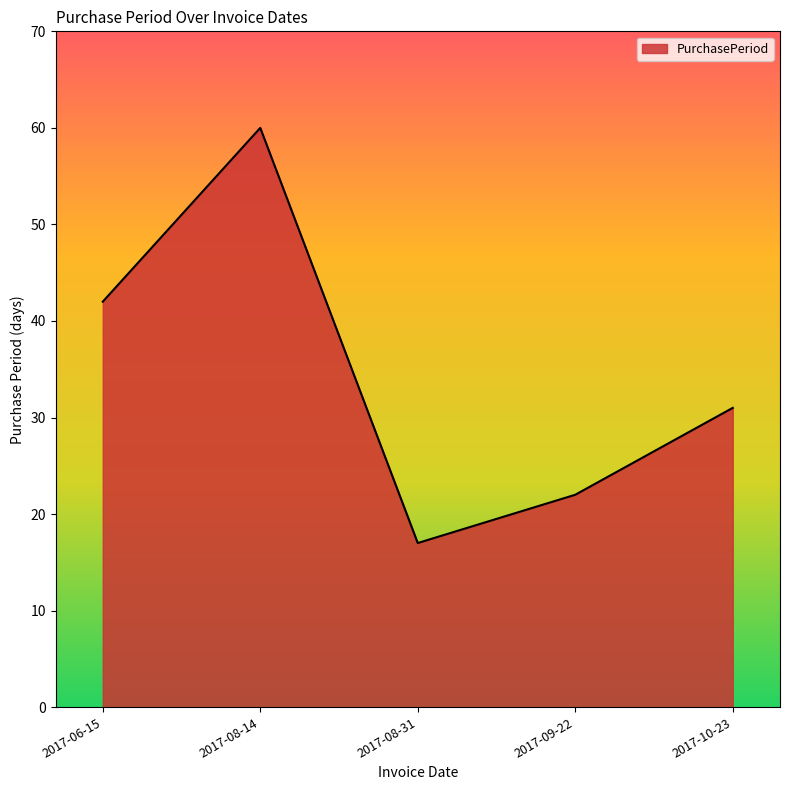

How many interior local peaks (higher than both neighbors) does the data have?

1